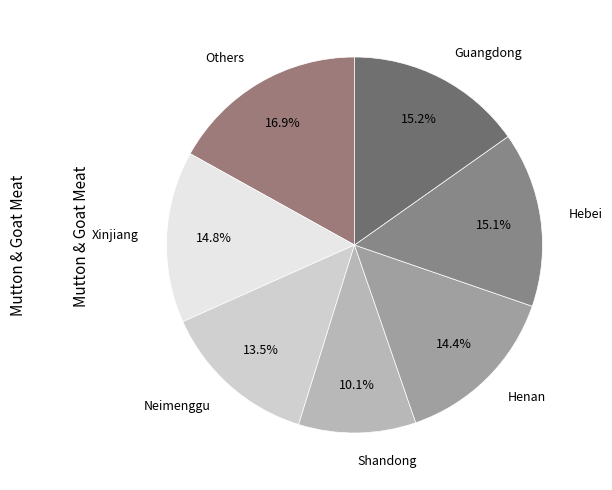

Count the number of slices in the pie.

7